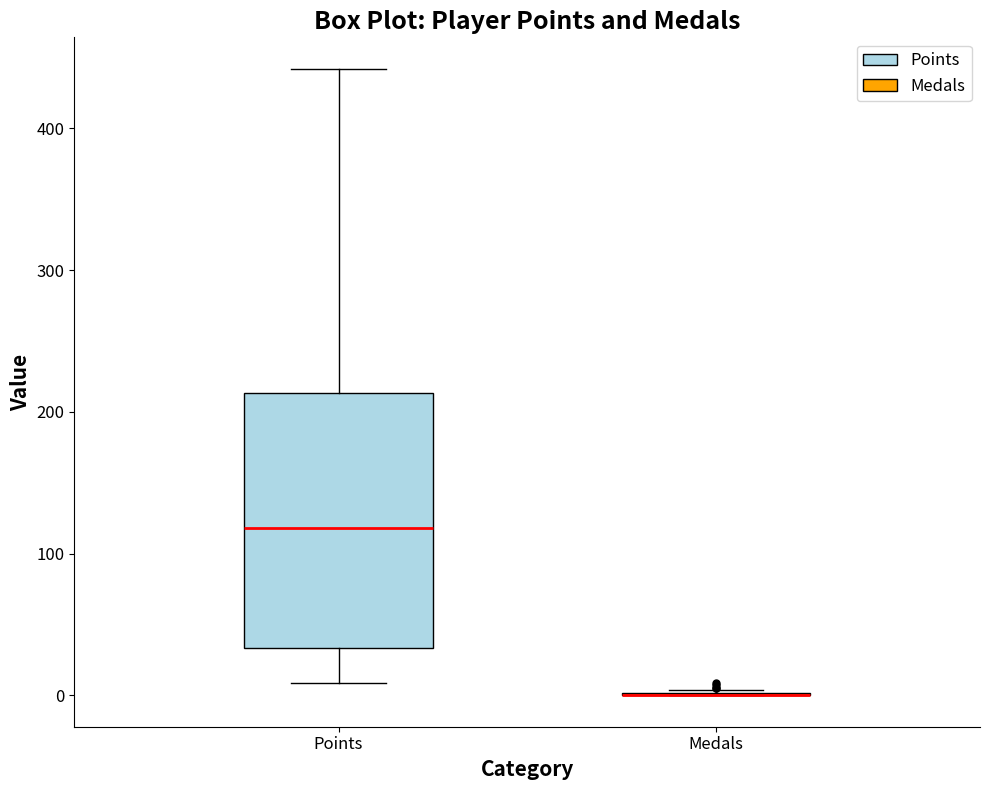

Where is the lower edge of the box for Points on the y-axis? The values are not printed on the chart, so give them approximately, as read against the axis.

30